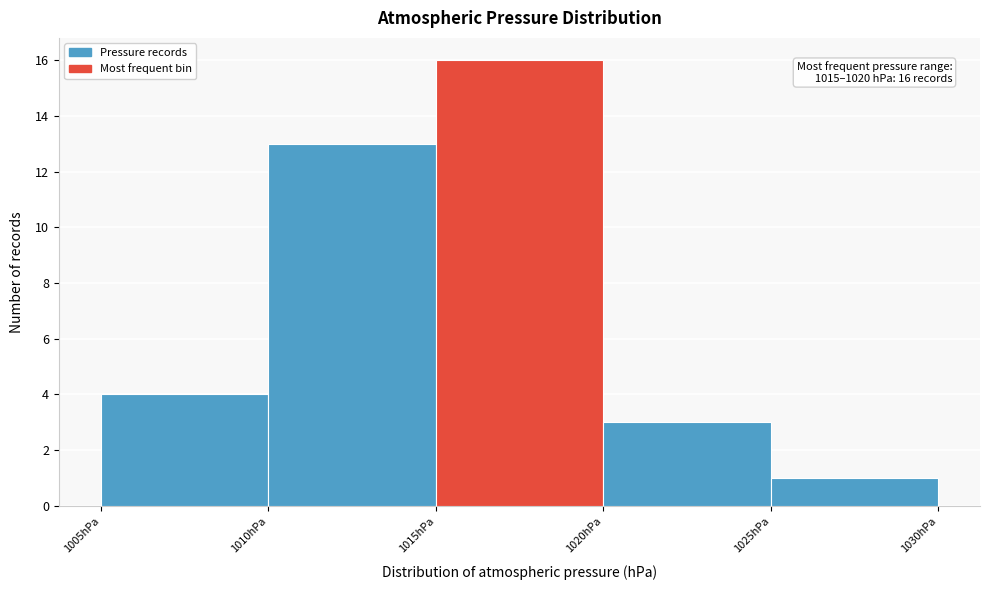

Over which range of the x-axis is the bar tallest?

1015 to 1020